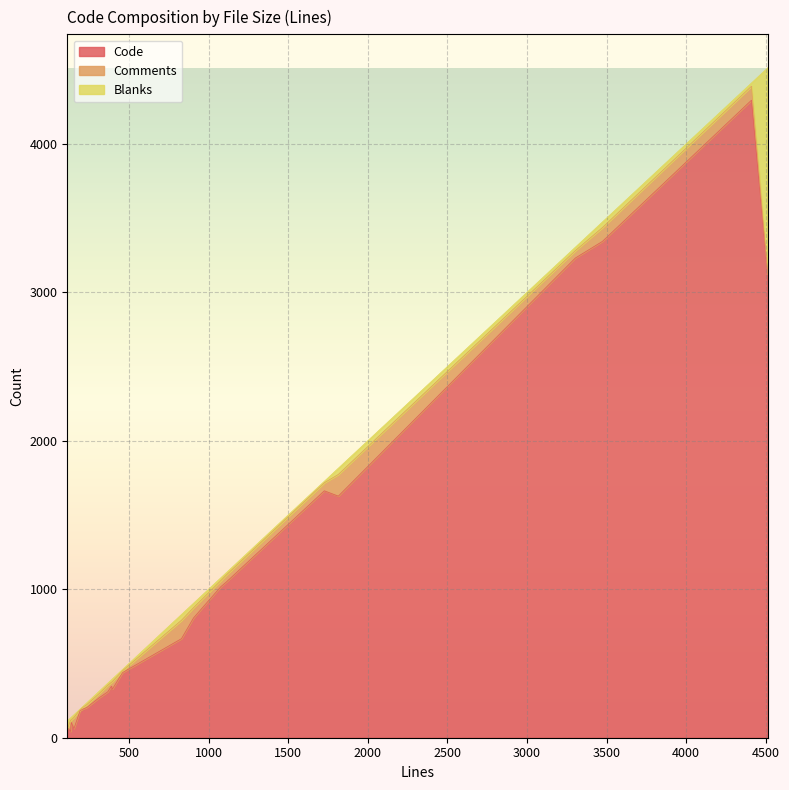

Reading right to left, transcribe all the data shown in this chart.

Code: 22=3126	21=1663	20=1049	19=1627	18=347	17=65	16=3231	15=62	14=667	13=42	12=439	11=182	10=807	9=1018	8=3343	7=4294	6=96	5=269	4=327	3=194	2=309	1=104	0=204
Comments: 22=0	21=54	20=47	19=146	18=26	17=0	16=50	15=75	14=124	13=77	12=12	11=6	10=69	9=41	8=93	7=94	6=12	5=28	4=51	3=13	2=44	1=15	0=19
Blanks: 22=1386	21=10	20=16	19=42	18=17	17=51	16=23	15=18	14=39	13=15	12=9	11=5	10=30	9=19	8=38	7=22	6=5	5=16	4=18	3=6	2=14	1=18	0=13